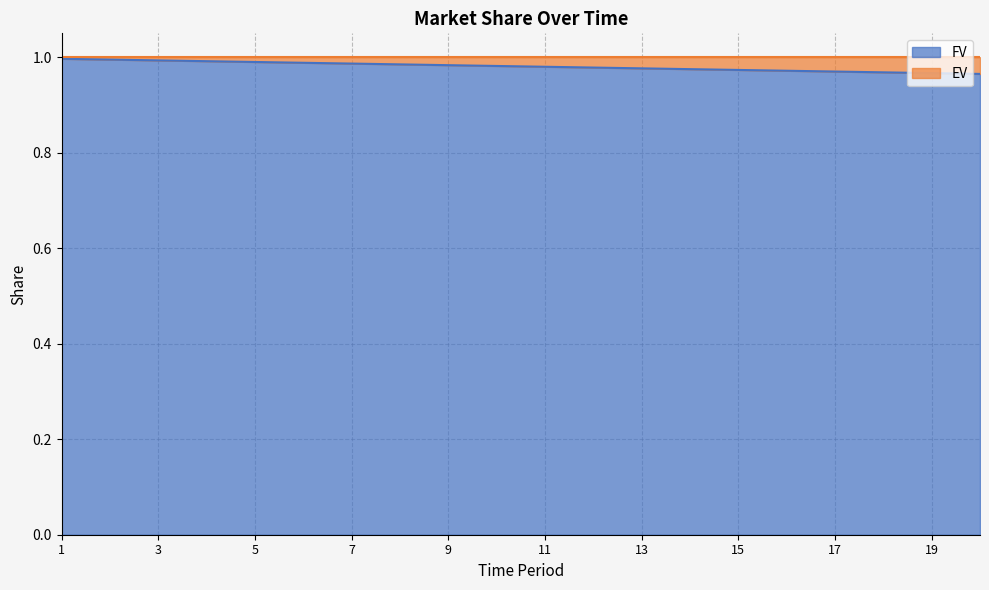

Does the chart display data point markers on the line(s)?

No